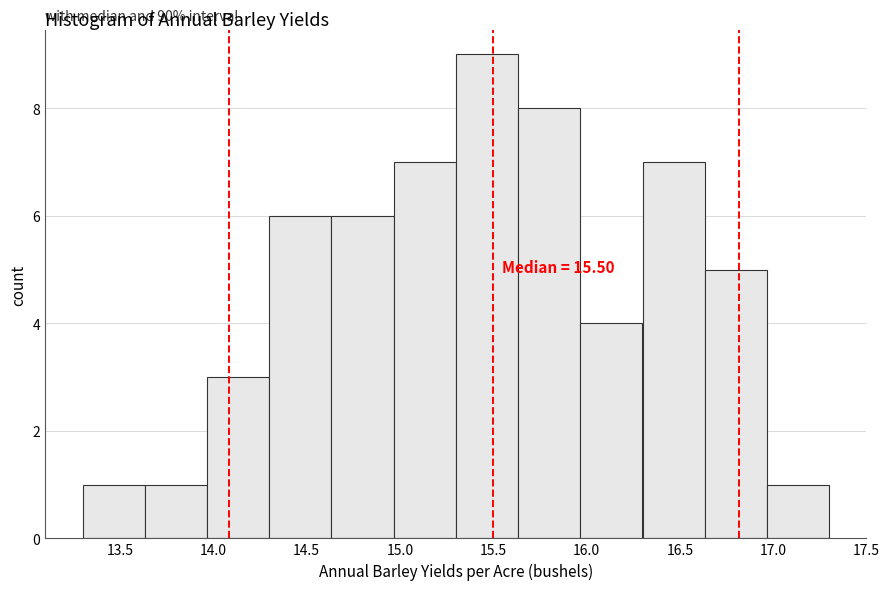

Over which range of the x-axis is the bar tallest?

15.30 to 15.65